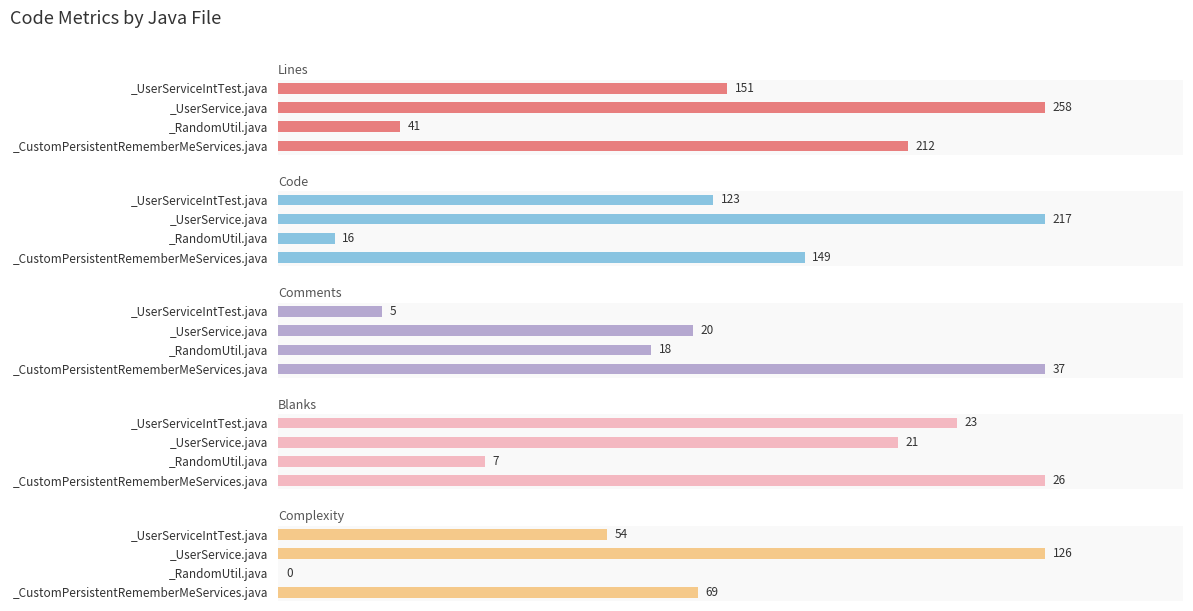

What is the sum of the Complexity values at _UserServiceIntTest.java and _UserService.java?

180